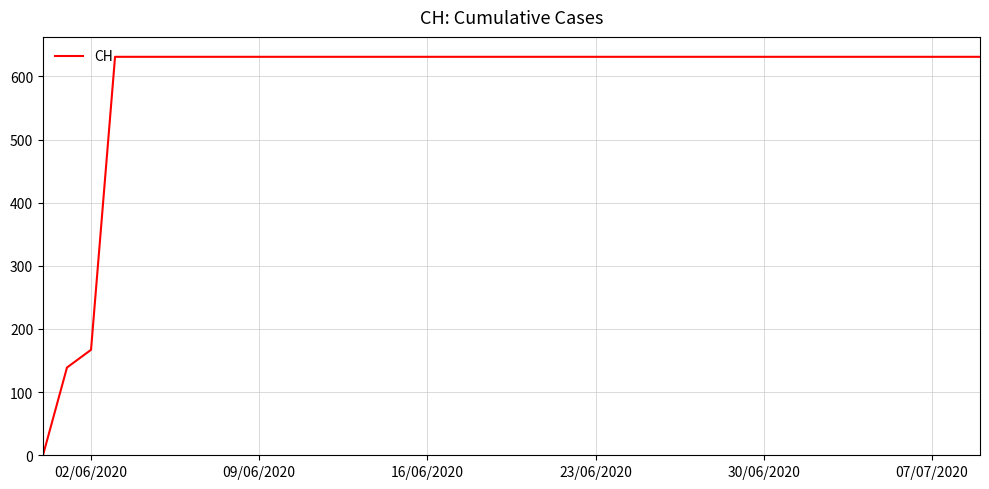

What is the greatest value displayed?

631